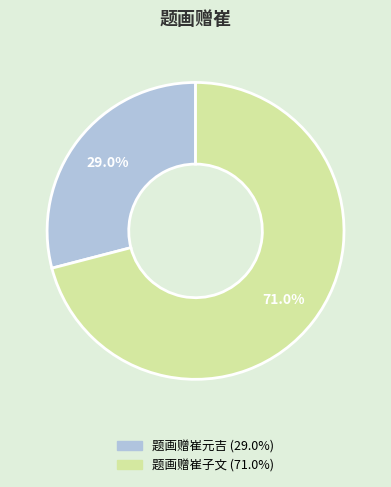

What is the largest slice in the pie chart?

题画赠崔子文